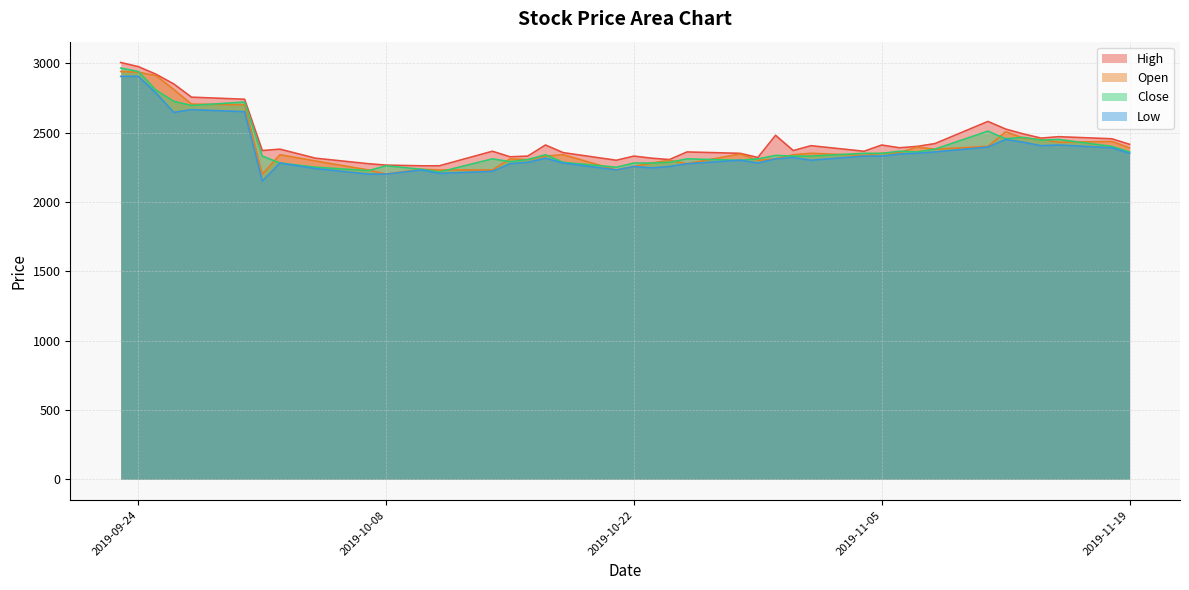

Which category has the highest value across all series?

High